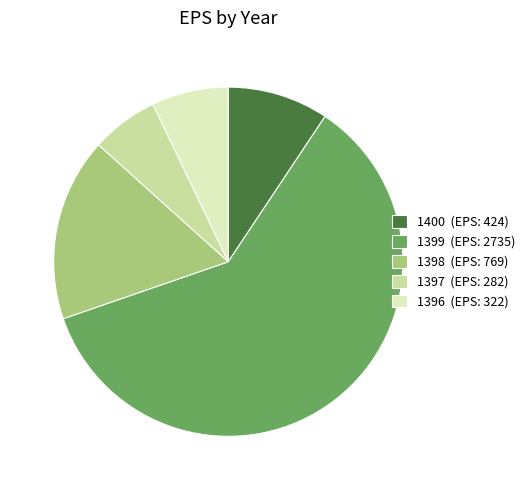

How many slices are in this pie chart?

5